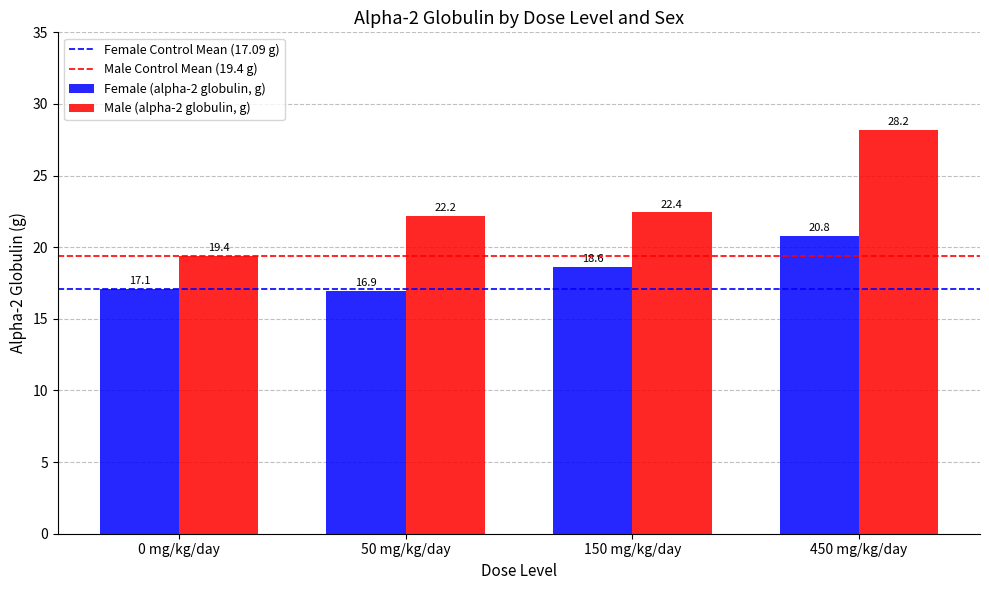

At which category does the chart reach its peak across all series?

450 mg/kg/day